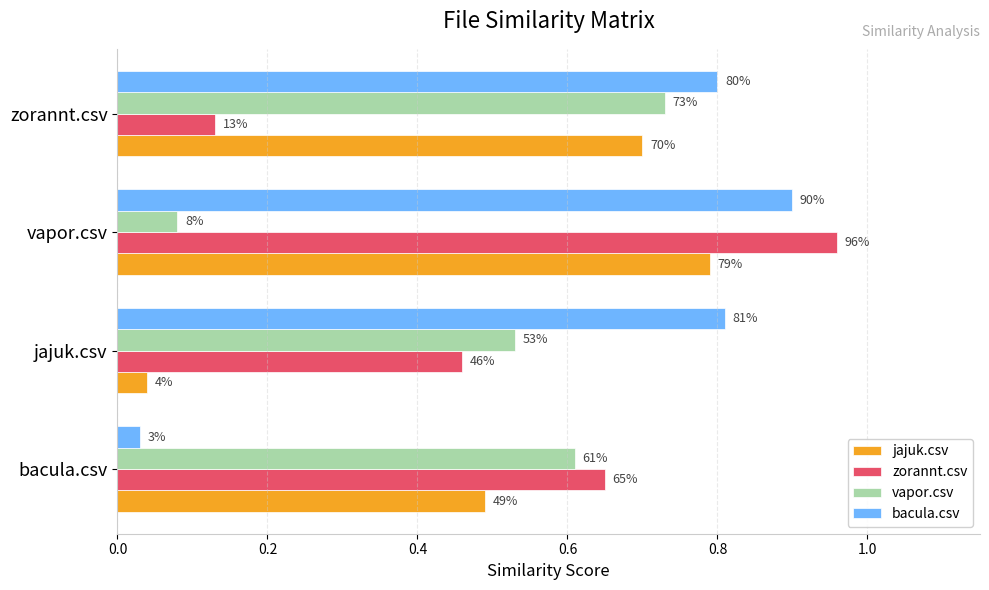

List the series in order of their peak value, highest first.

zorannt.csv, bacula.csv, jajuk.csv, vapor.csv